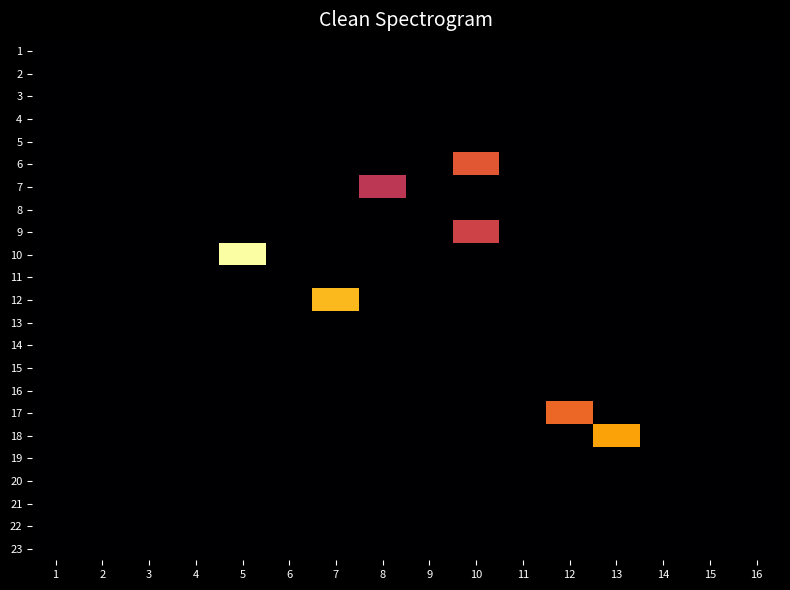

Which series has the widest spread of values?

10